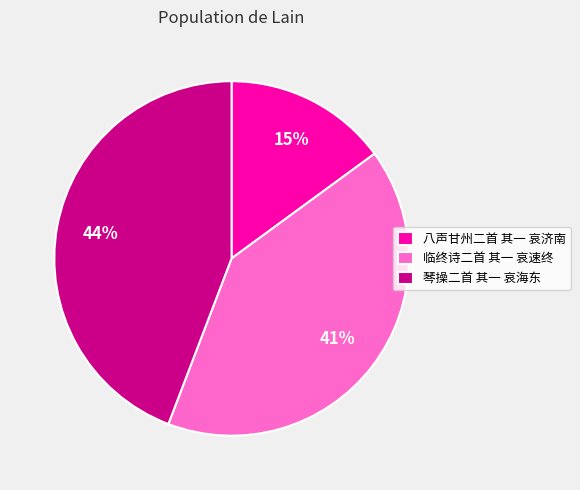

Which category has the biggest portion of the pie?

琴操二首 其一 哀海东